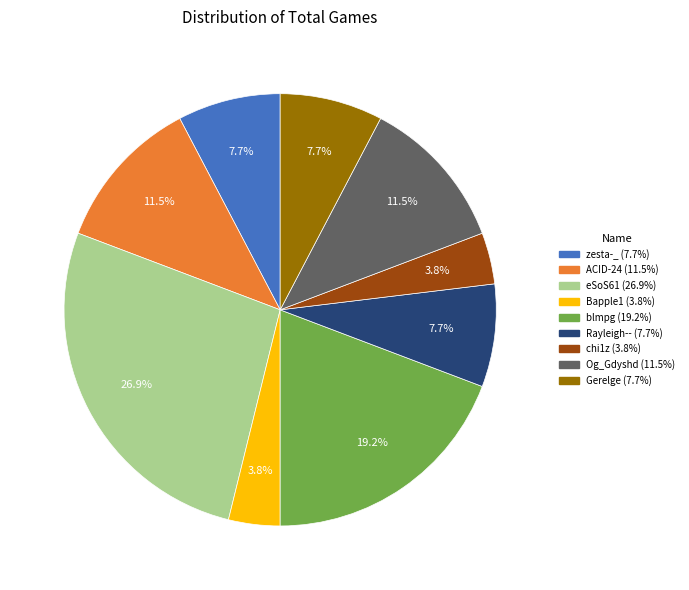

Is there any slice that represents more than half of the pie?

No